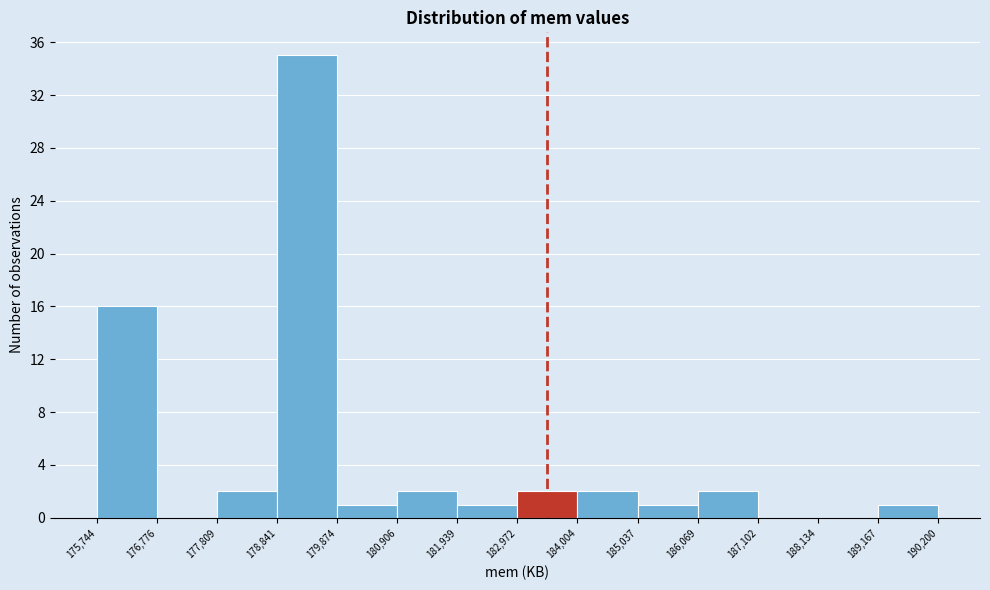

How tall is the bar that spans 185,037 to 186,069 on the x-axis? The values are not printed on the chart, so give them approximately, as read against the axis.

1